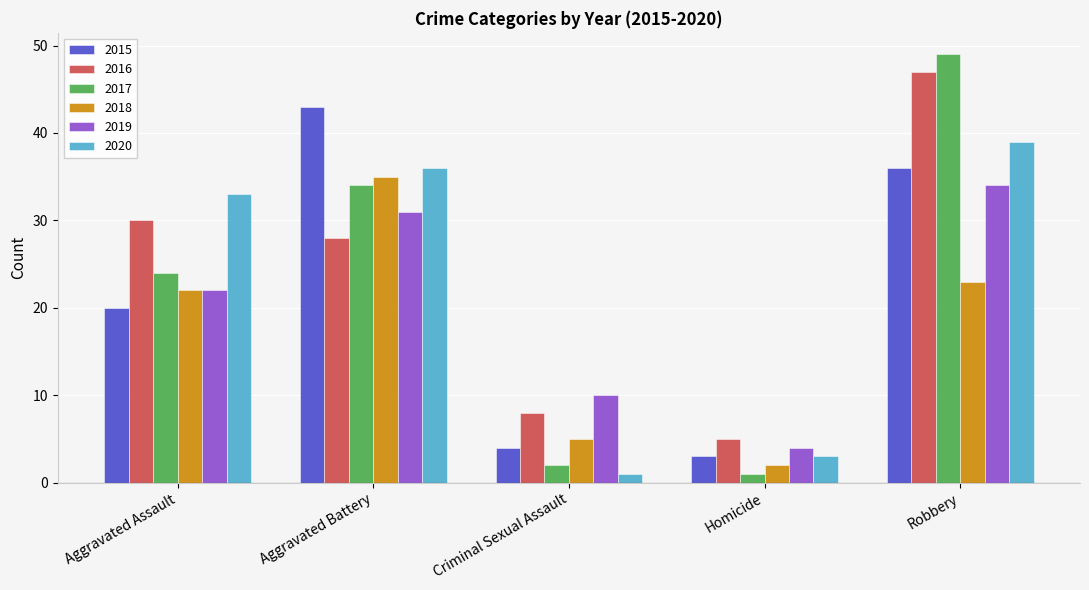

Are the bars grouped side by side (vs. stacked)?

Yes